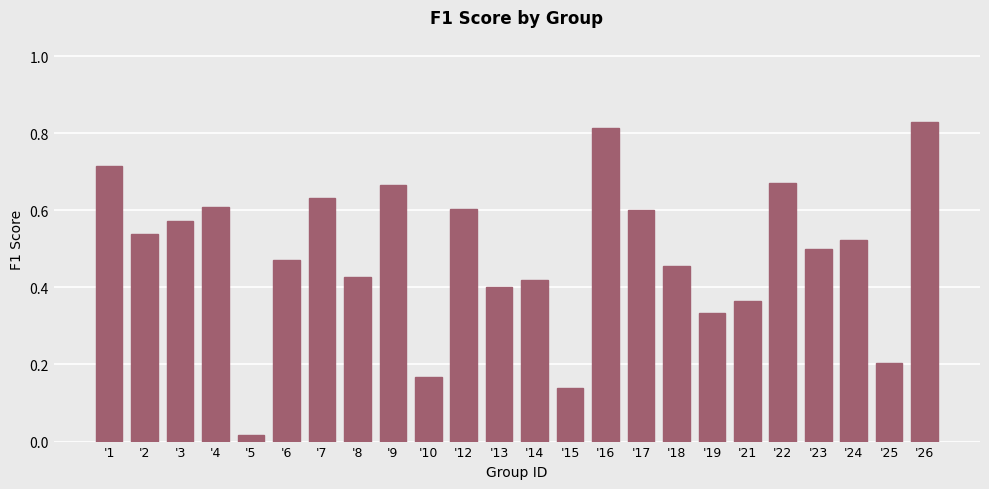

The chart shows a value of 0.2 at '9. True or false?

False